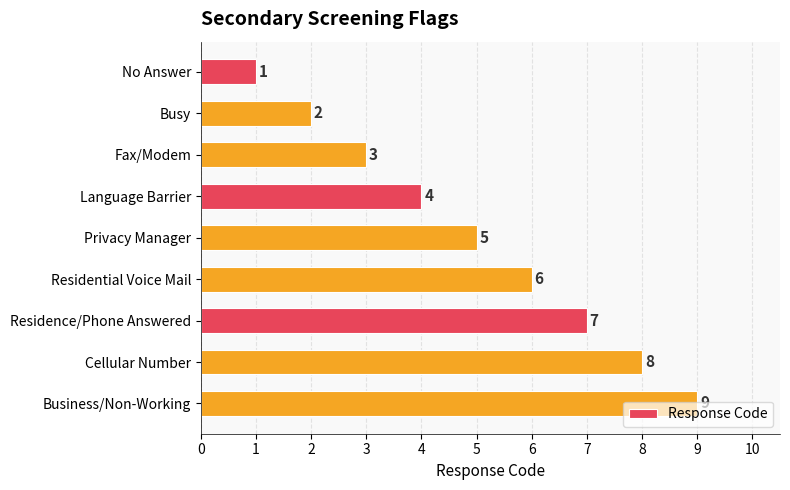

Read the value at Language Barrier.

4